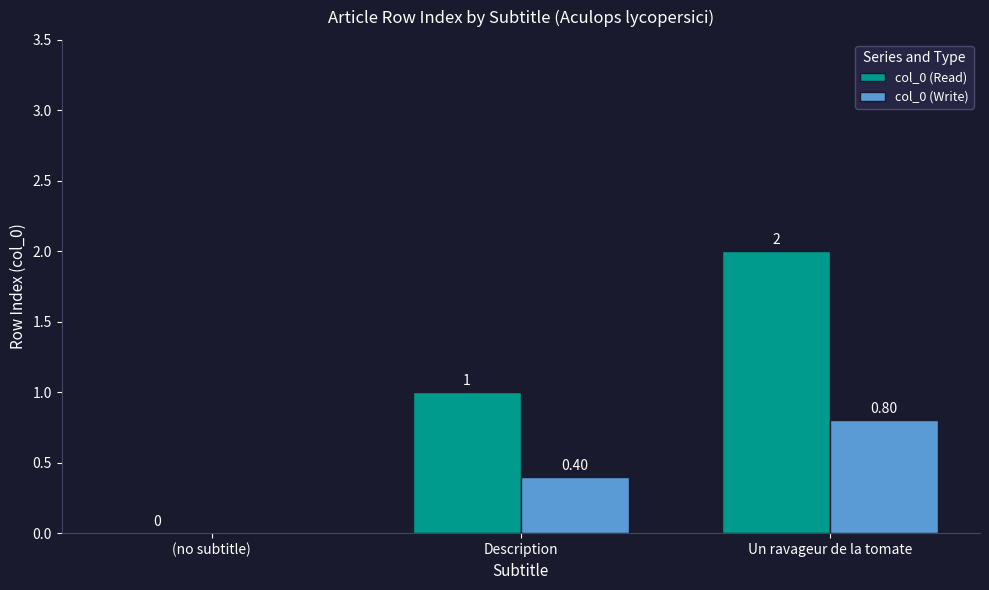

Reading left to right, what are all the values shown in this chart?

col_0 (Read): (no subtitle)=0.0	Description=1.0	Un ravageur de la tomate=2.0
col_0 (Write): (no subtitle)=0.0	Description=0.4	Un ravageur de la tomate=0.8